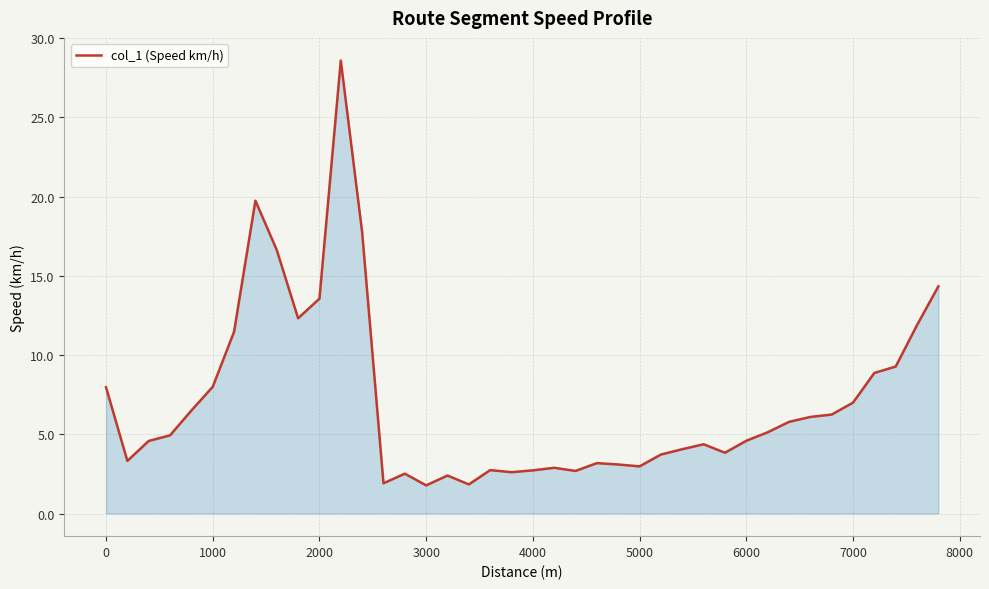

What is the average value?

7.1